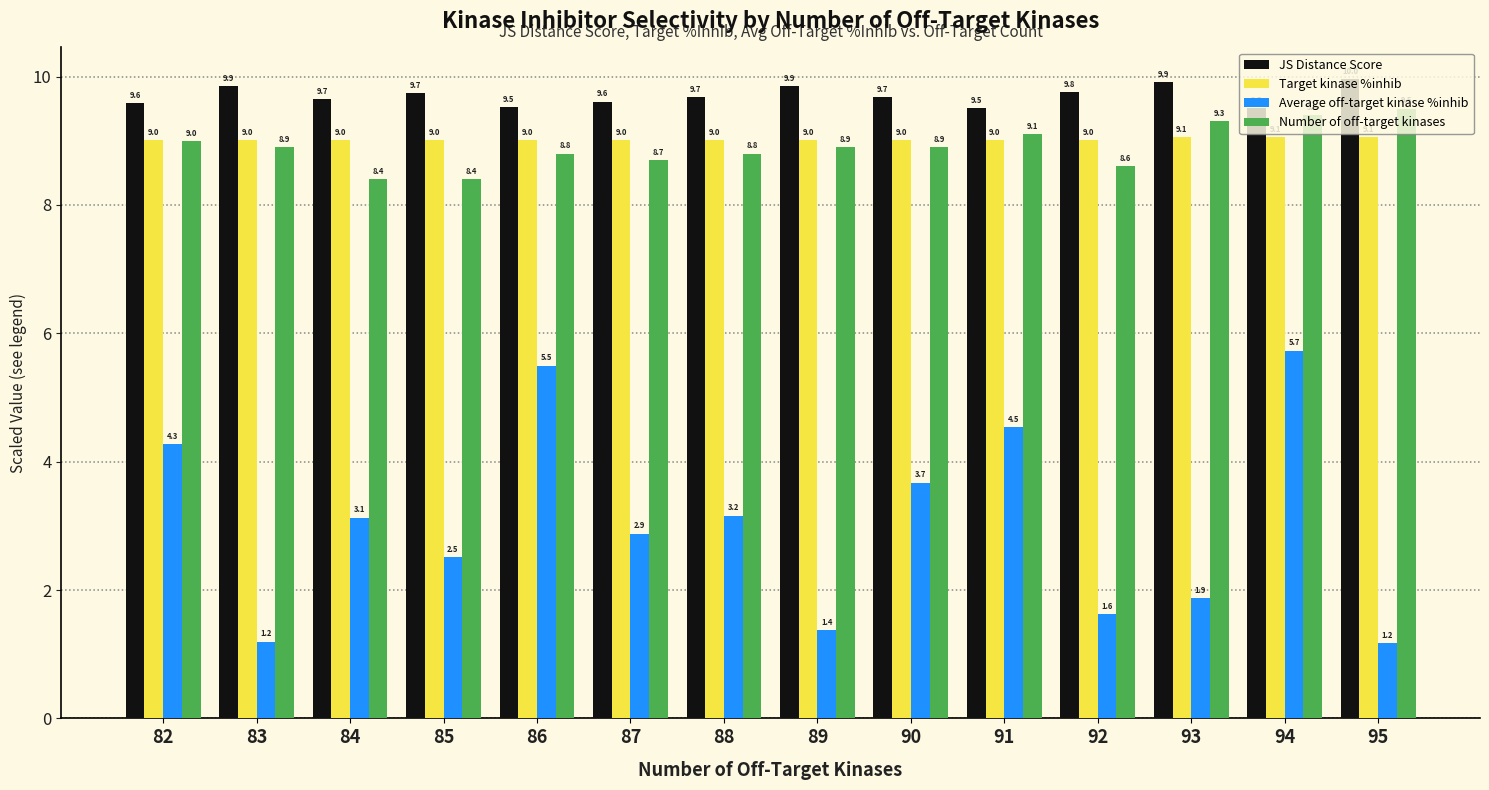

Rank the series by their maximum value, from lowest to highest.

Average off-target kinase %inhib, Target kinase %inhib, Number of off-target kinases, JS Distance Score